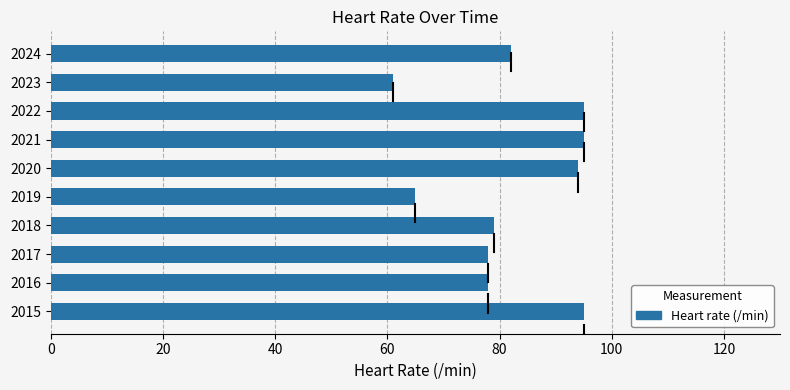

True or false: the data shows 115 at 2016.

False